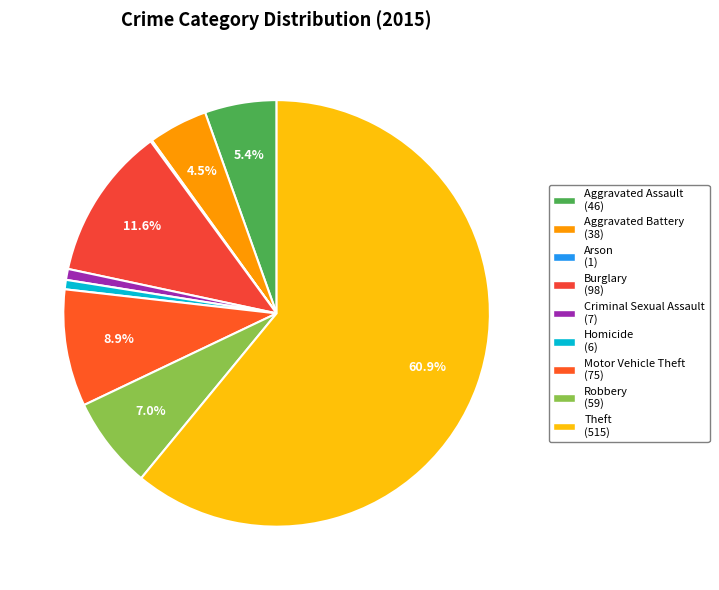

The Aggravated Battery slice represents 4% of the pie. True or false?

True